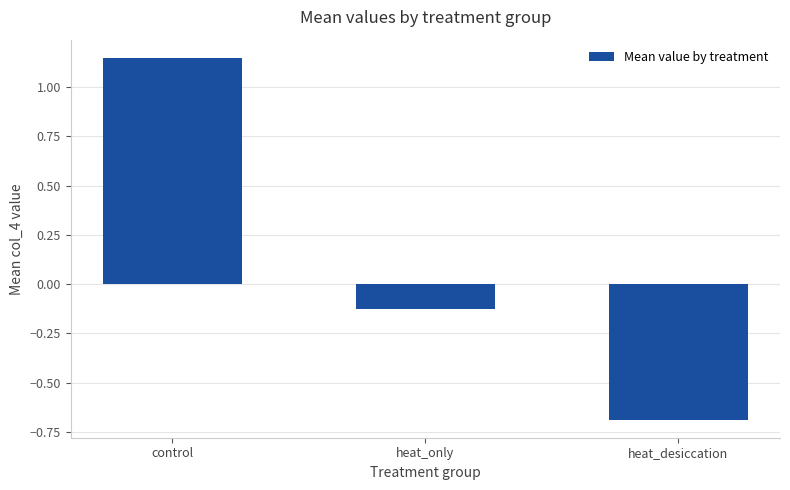

Count the number of values greater than 0.

1